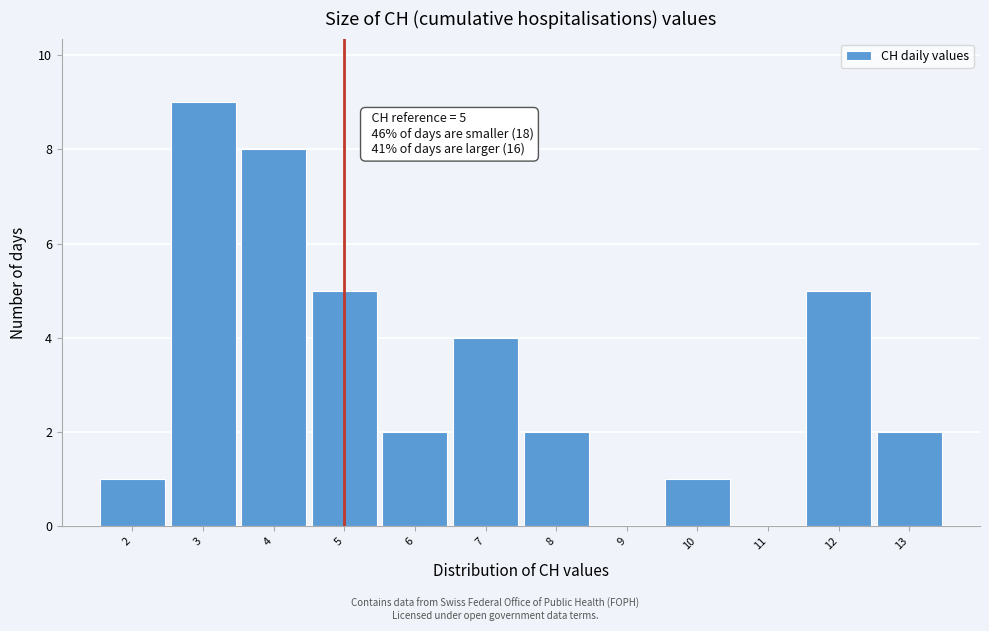

Which range on the x-axis has the tallest bar?

2.5 to 3.5